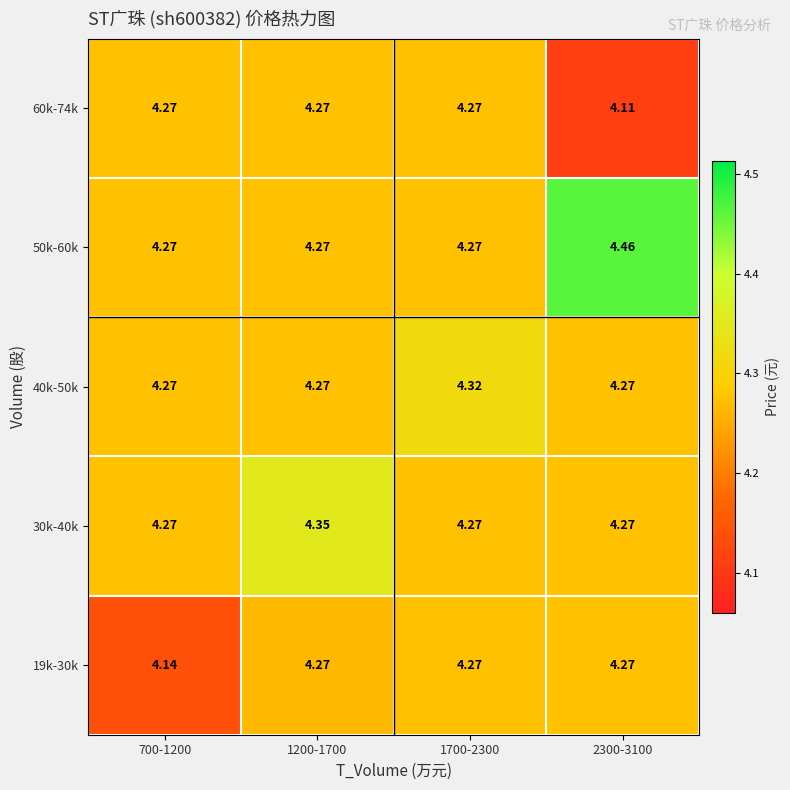

At which category is the sum across all series the highest?

1200-1700